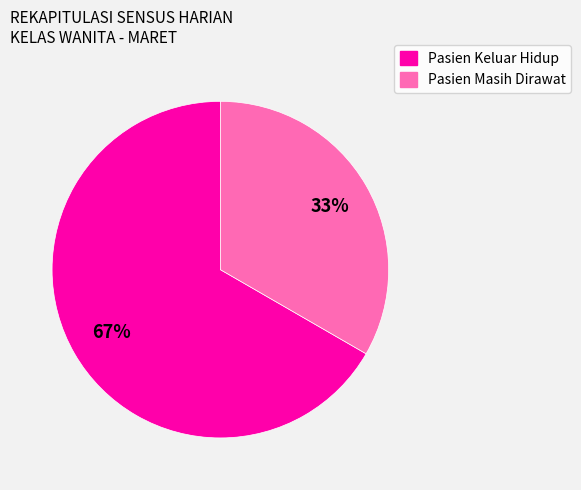

Do Pasien Masih Dirawat and Pasien Keluar Hidup together represent more than half of the pie?

Yes